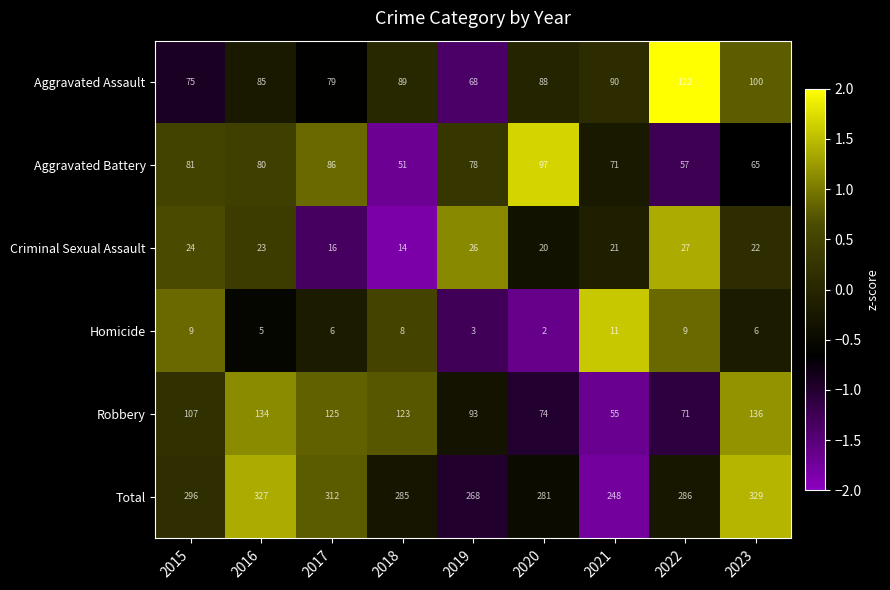

What is the difference between the maximum and second lowest values in the Homicide series?

8